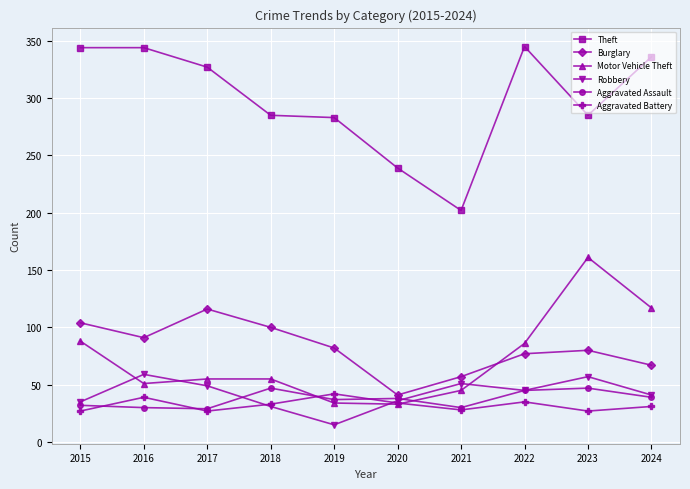

True or false: Burglary has a value of 32 at 2016.

False